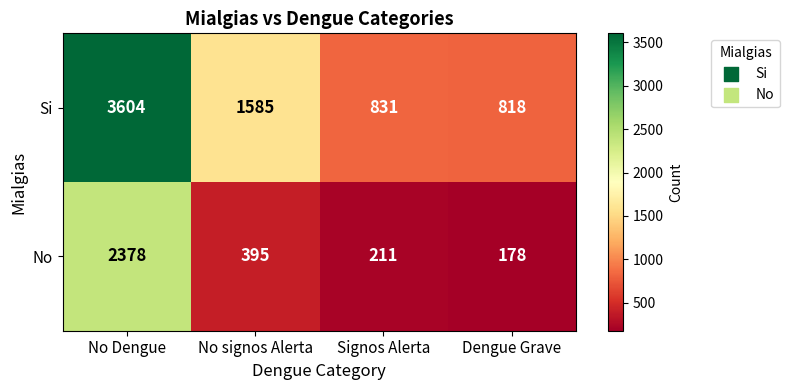

What is the sum of all Si values?

6838